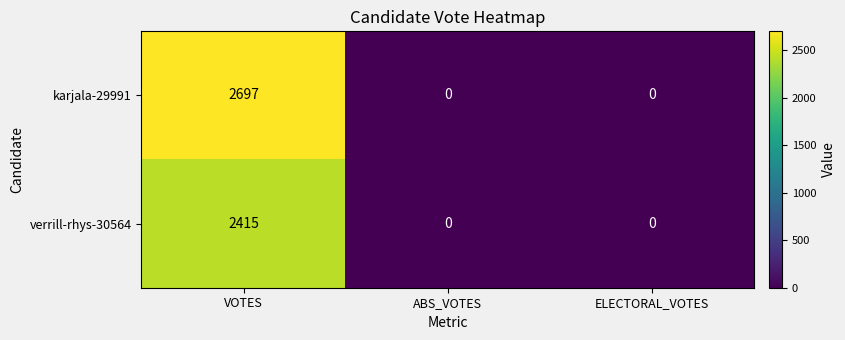

Reading left to right, what are all the values shown in this chart?

karjala-29991: VOTES=2697	ABS_VOTES=0	ELECTORAL_VOTES=0
verrill-rhys-30564: VOTES=2415	ABS_VOTES=0	ELECTORAL_VOTES=0